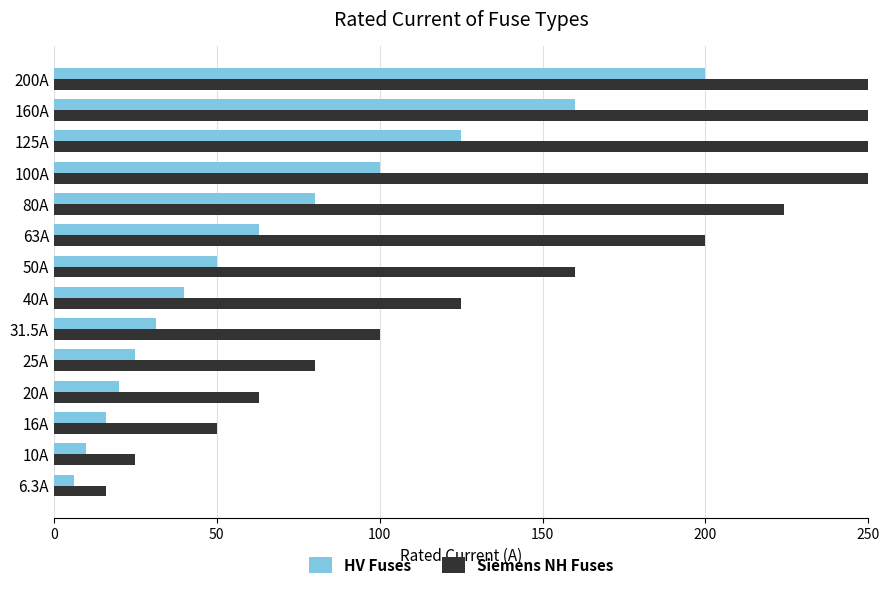

Is it true that Siemens NH Fuses equals 421.8 at 100A?

False